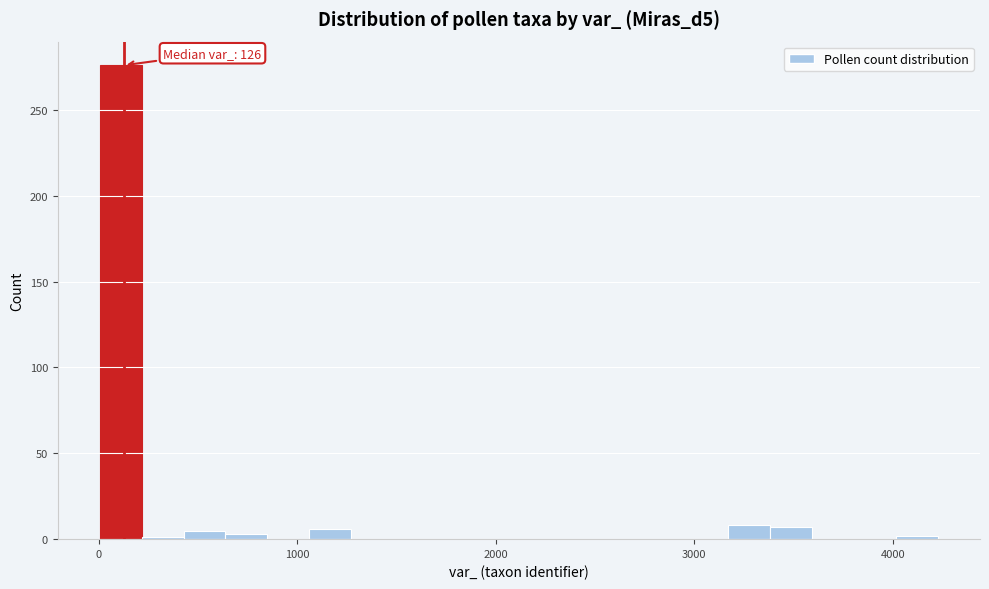

Around what value on the x-axis is the tallest bar? Give the approximate position of its centre, as read against the axis.

100